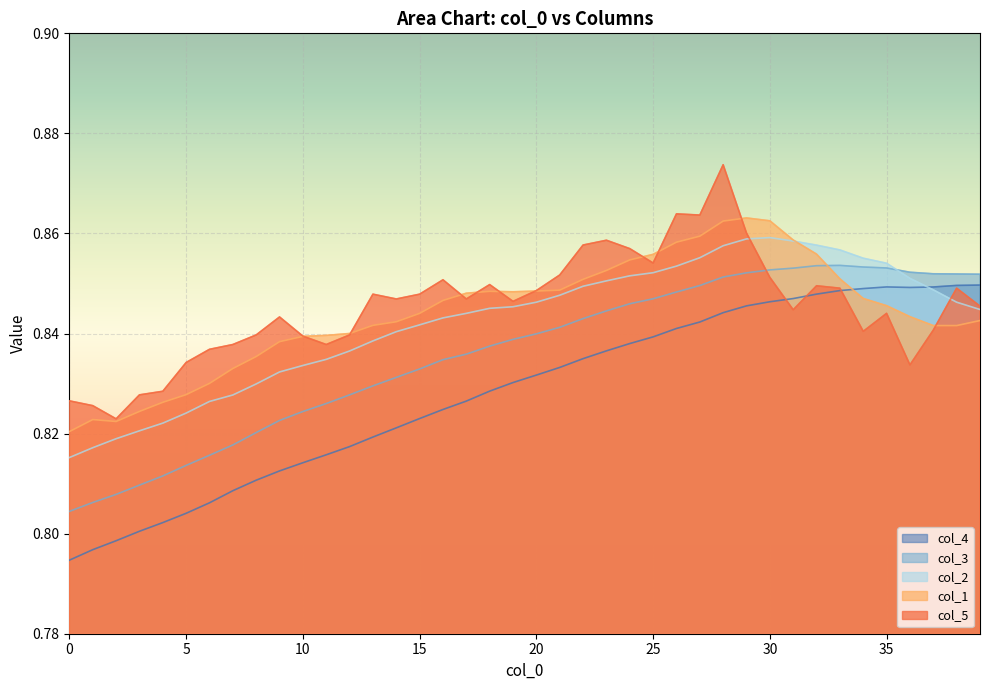

Where is the first local maximum for col_5?

9